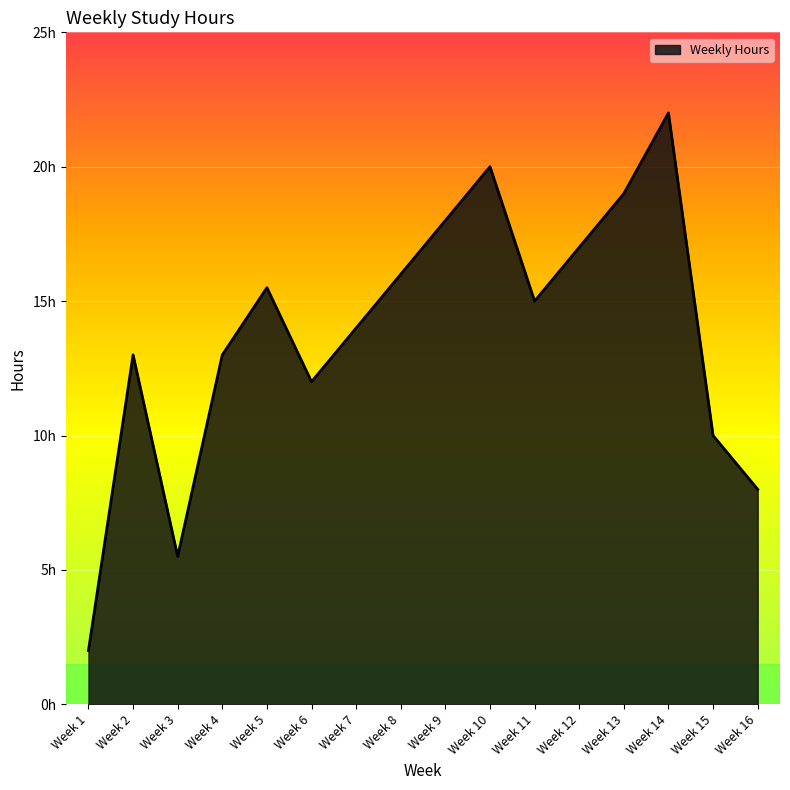

Is this an area chart (filled region under the line)?

Yes